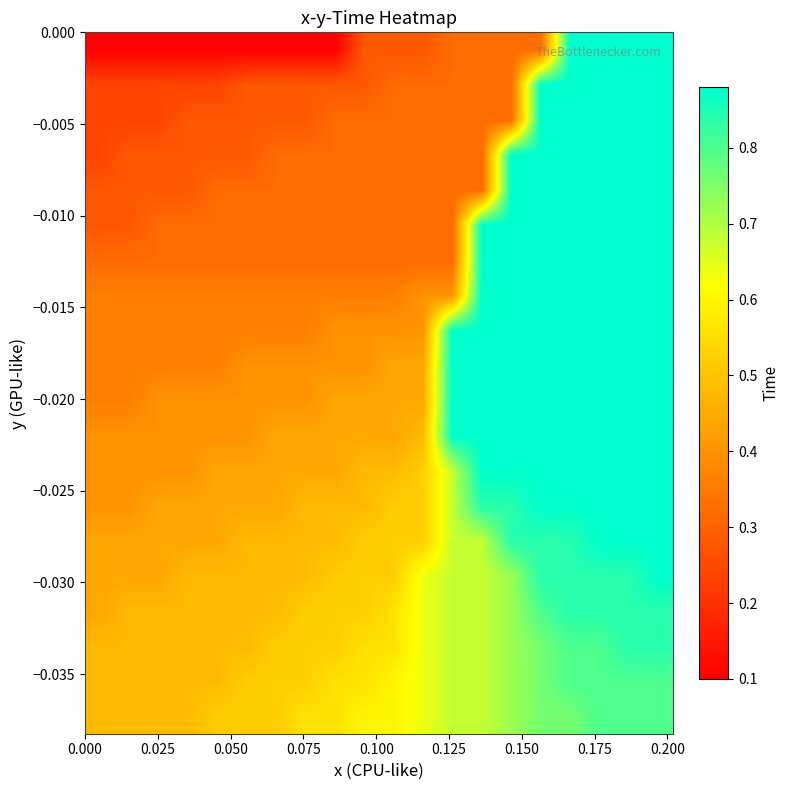

At how many categories does at least one series exceed 0?

20